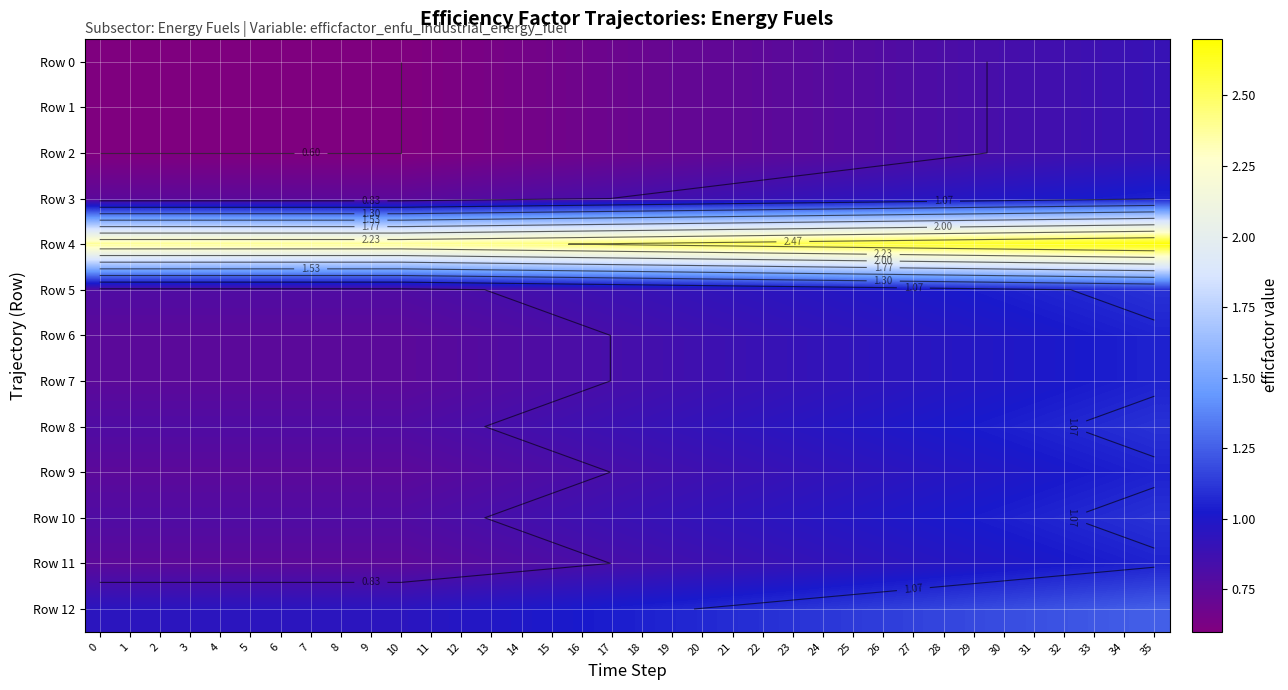

How many series are shown in this chart?

13